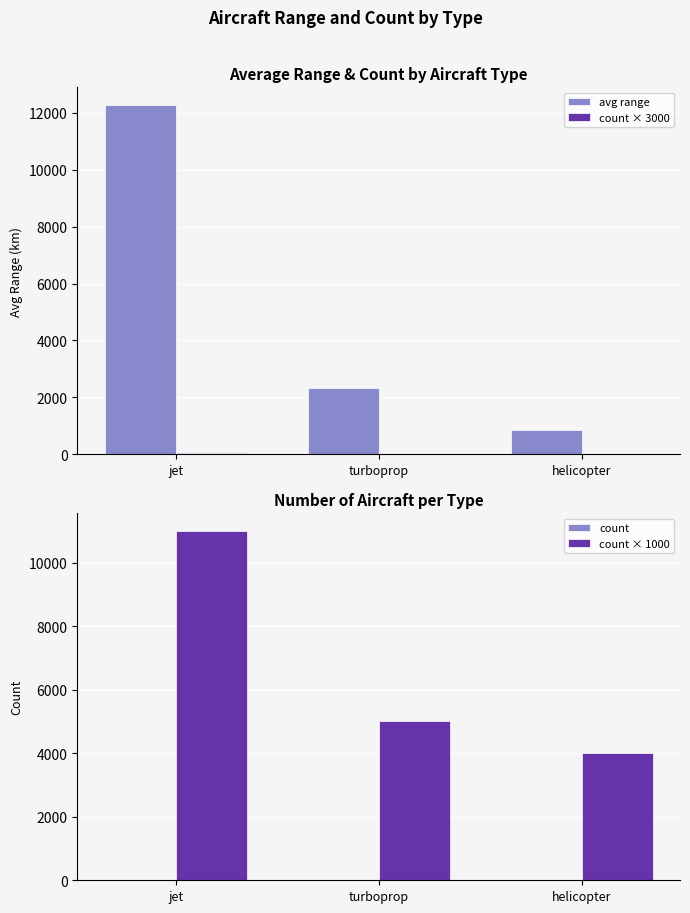

List the series in order of their peak value, lowest first.

count, count × 3000, count × 1000, avg range